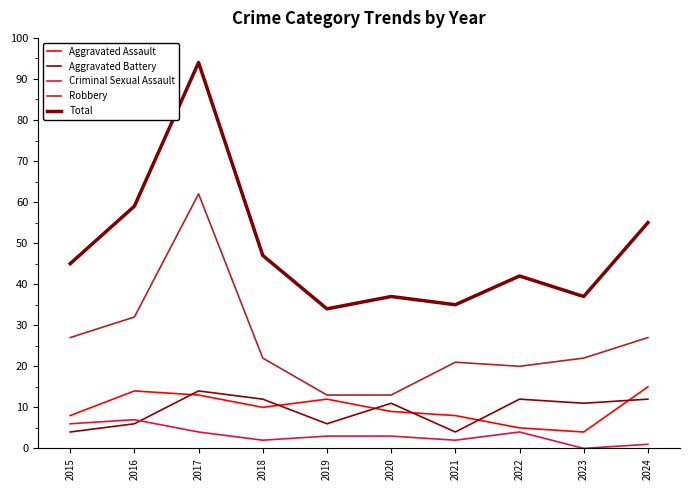

The value of Aggravated Battery at 2019 is 6. True or false?

True